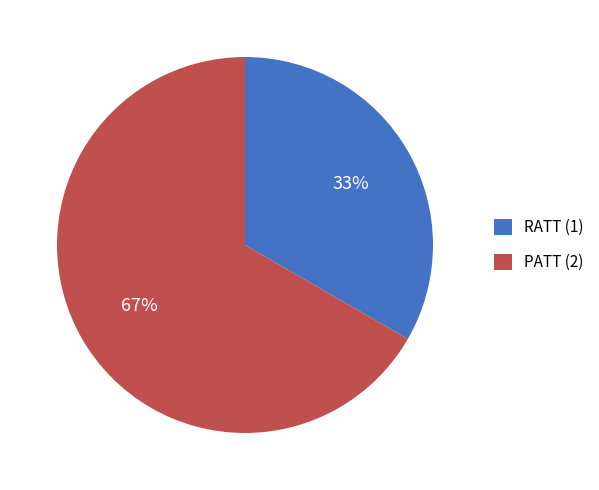

Which slice is the smallest?

RATT